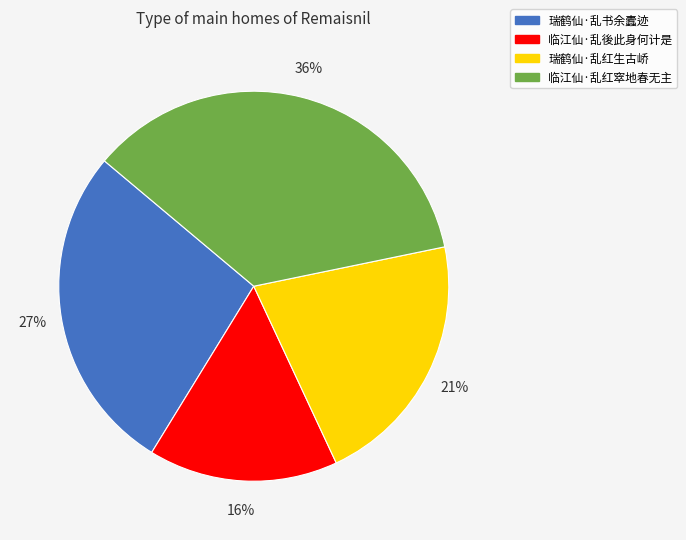

Is there a majority slice in this chart?

No